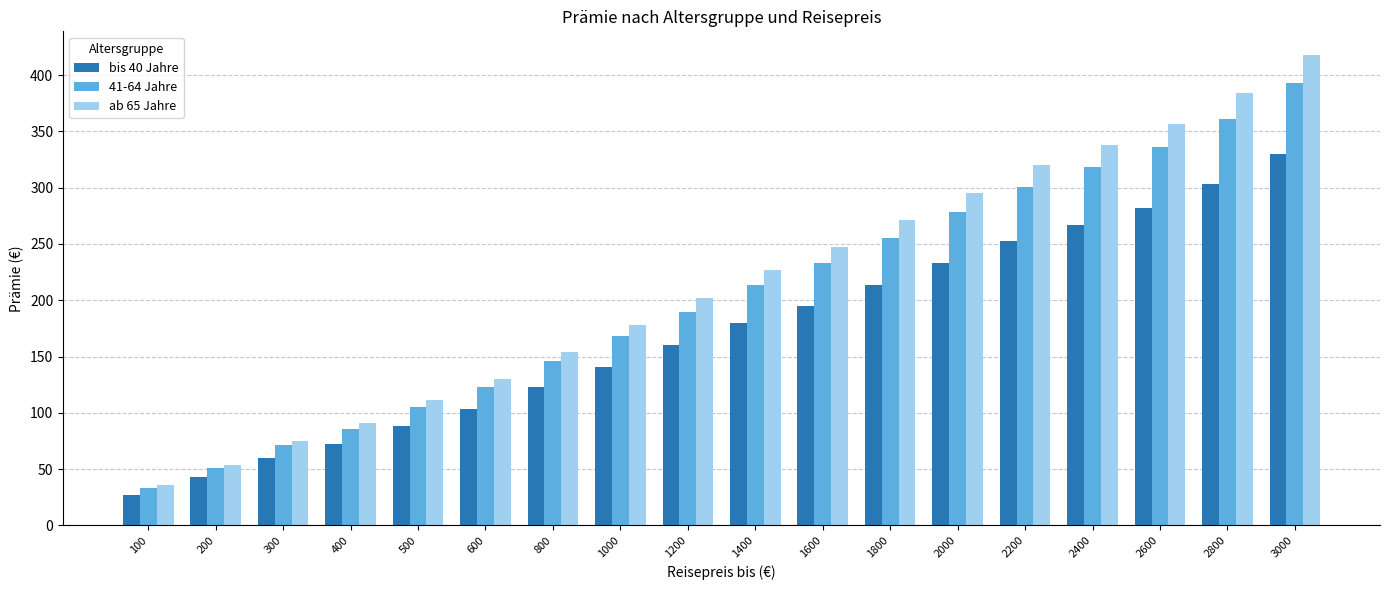

Rank the categories by ab 65 Jahre value from lowest to highest.

100, 200, 300, 400, 500, 600, 800, 1000, 1200, 1400, 1600, 1800, 2000, 2200, 2400, 2600, 2800, 3000